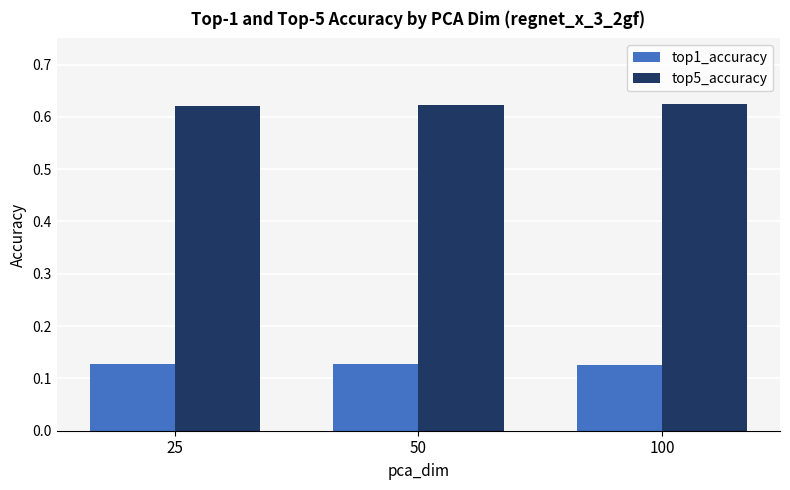

What is the spread (max minus min) of values at 25?

0.5